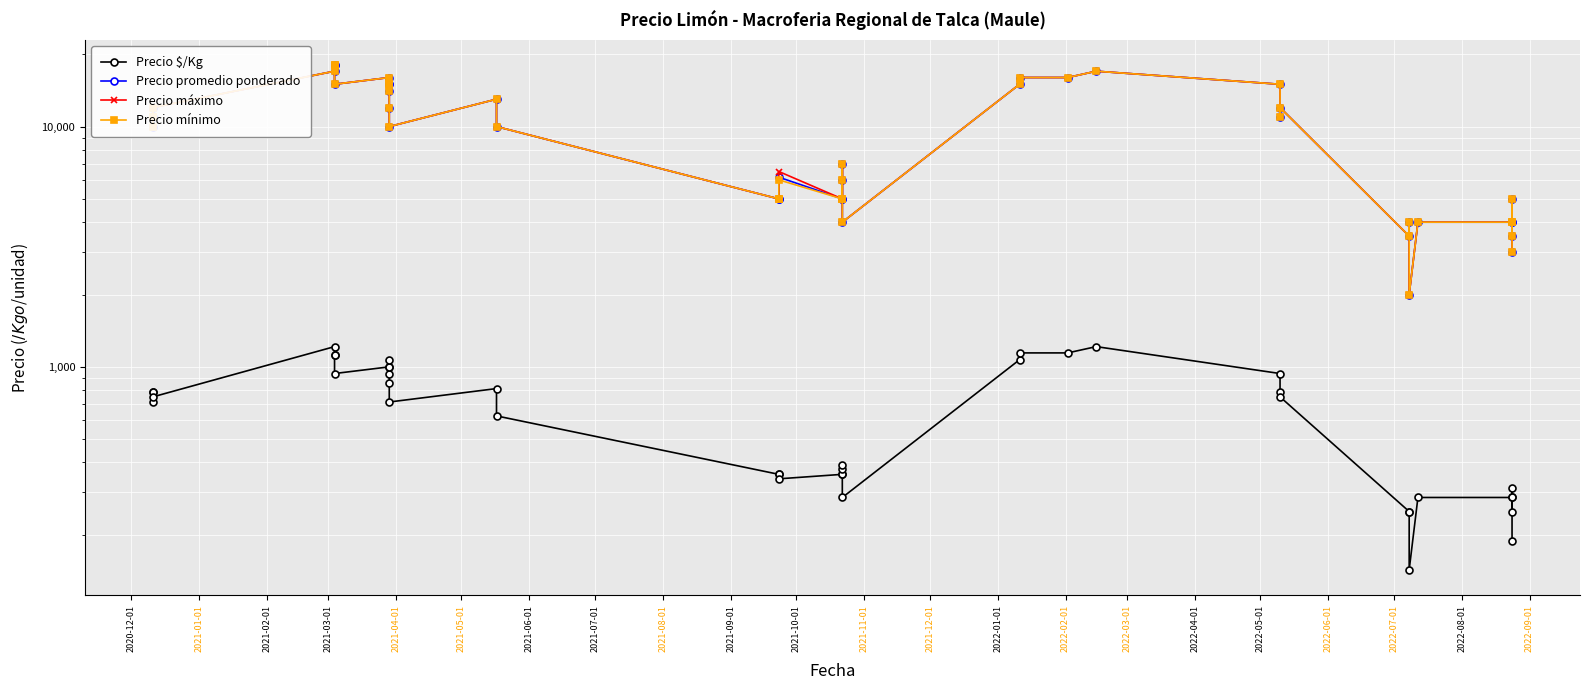

True or false: Precio máximo and Precio promedio ponderado cross at least once.

False